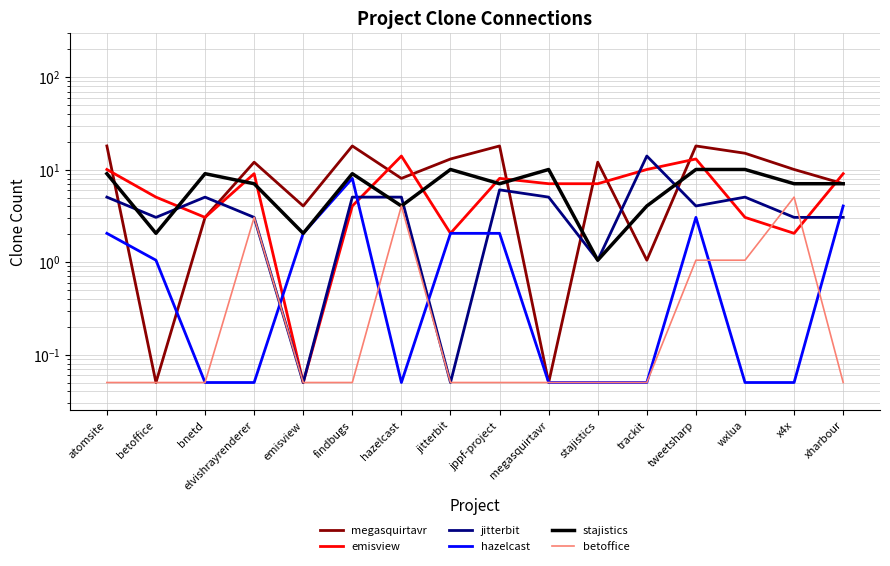

How many lines are shown in the chart?

6